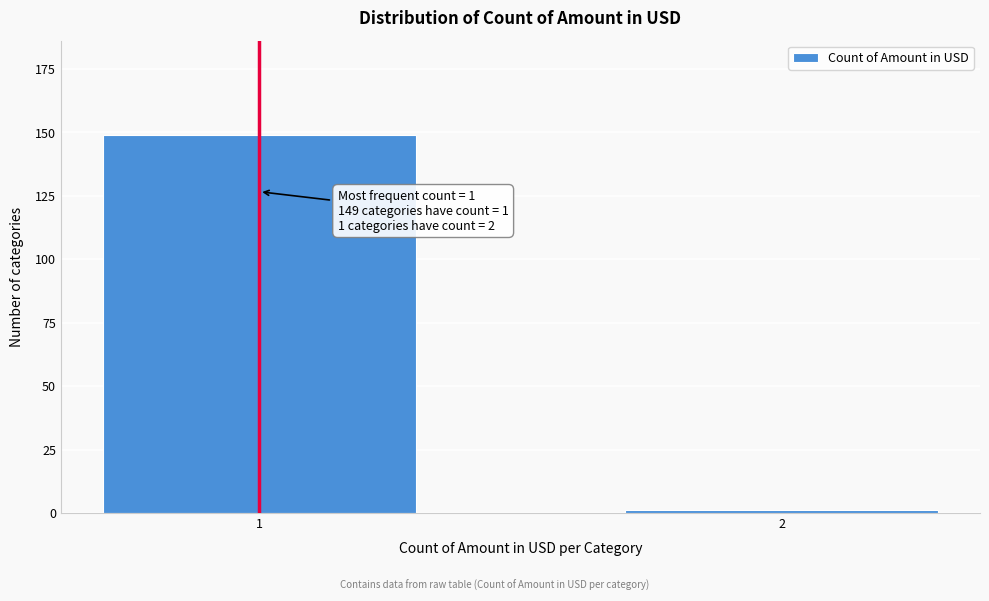

Reading left to right, what are all the values shown in this chart?

149	1